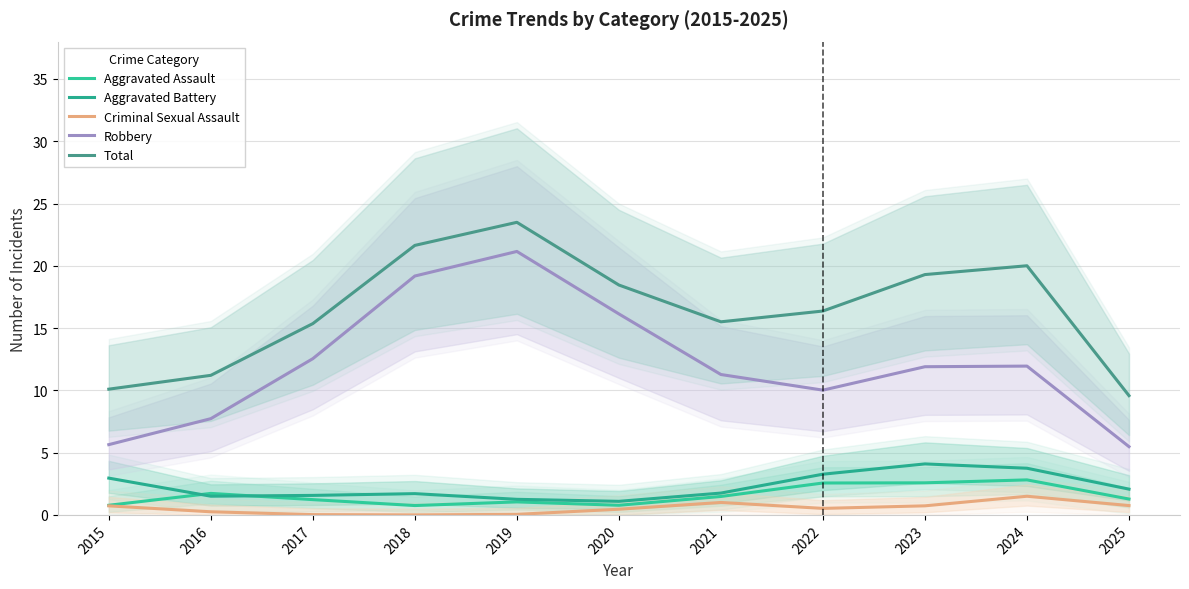

Which series has the largest total across all categories?

Total